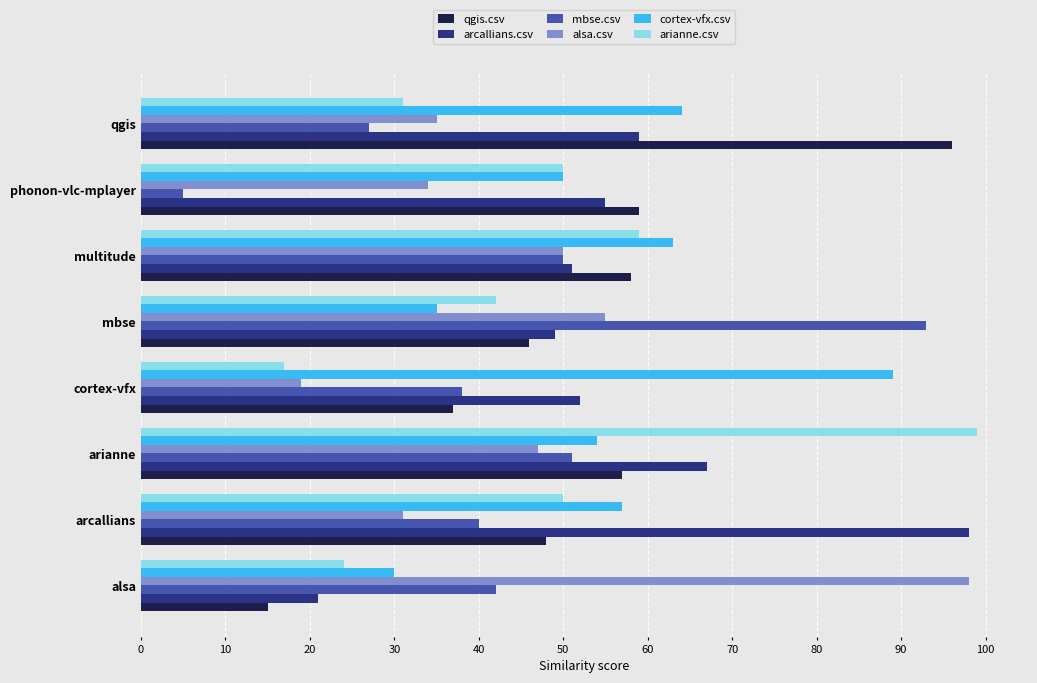

Reading right to left, list all the values displayed in this chart.

qgis.csv: 1.0	0.6	0.6	0.5	0.4	0.6	0.5	0.1
arcallians.csv: 0.6	0.6	0.5	0.5	0.5	0.7	1.0	0.2
mbse.csv: 0.3	0.1	0.5	0.9	0.4	0.5	0.4	0.4
alsa.csv: 0.3	0.3	0.5	0.6	0.2	0.5	0.3	1.0
cortex-vfx.csv: 0.6	0.5	0.6	0.3	0.9	0.5	0.6	0.3
arianne.csv: 0.3	0.5	0.6	0.4	0.2	1.0	0.5	0.2